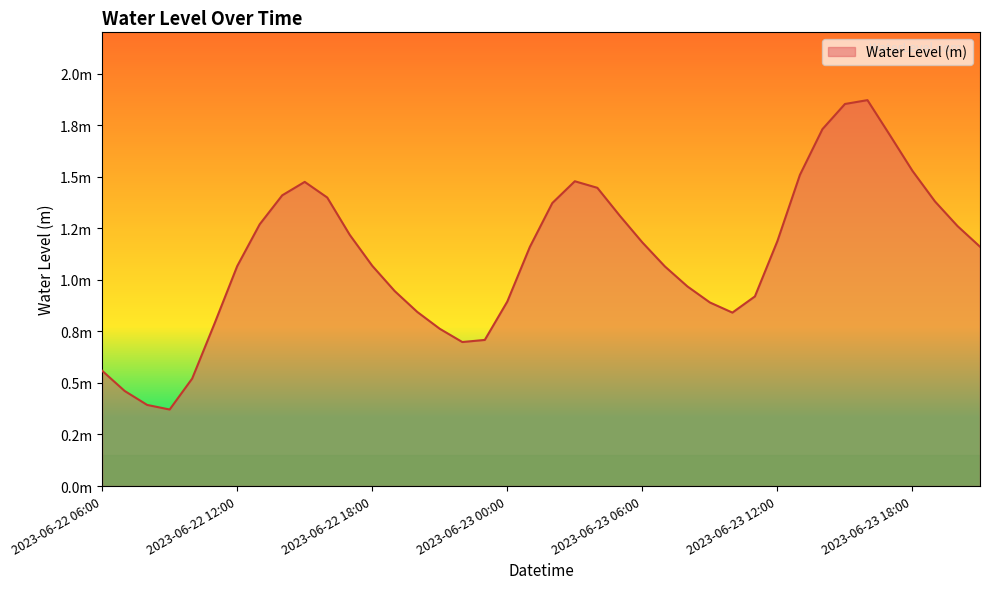

Where does the data first go above 1?

2023-06-22 12:00